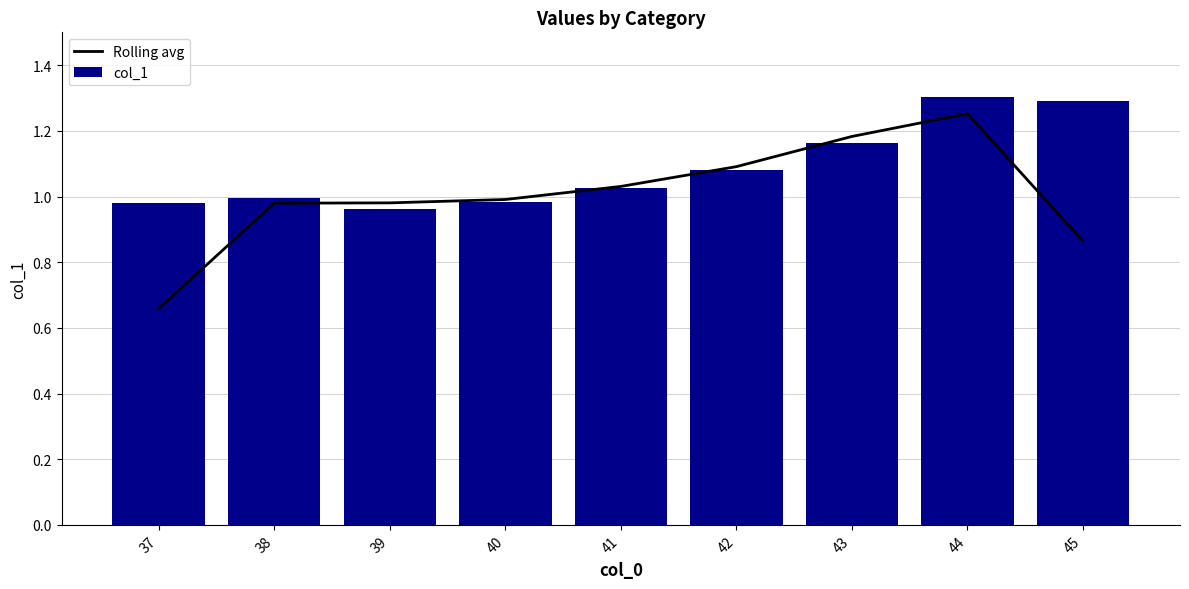

What is the difference between the maximum and minimum values in the Rolling avg series?

0.6